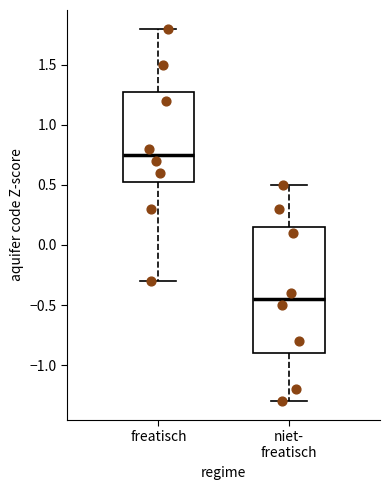

Reading left to right, read every box against the y-axis: the position of its median line, the range the box covers, and the ends of its whiskers. The values are not printed on the chart, so give them approximately, as read against the axis.

freatisch: median 0.75, box 0.55 to 1.30, whiskers -0.30 to 1.80
niet- freatisch: median -0.45, box -0.90 to 0.15, whiskers -1.30 to 0.50